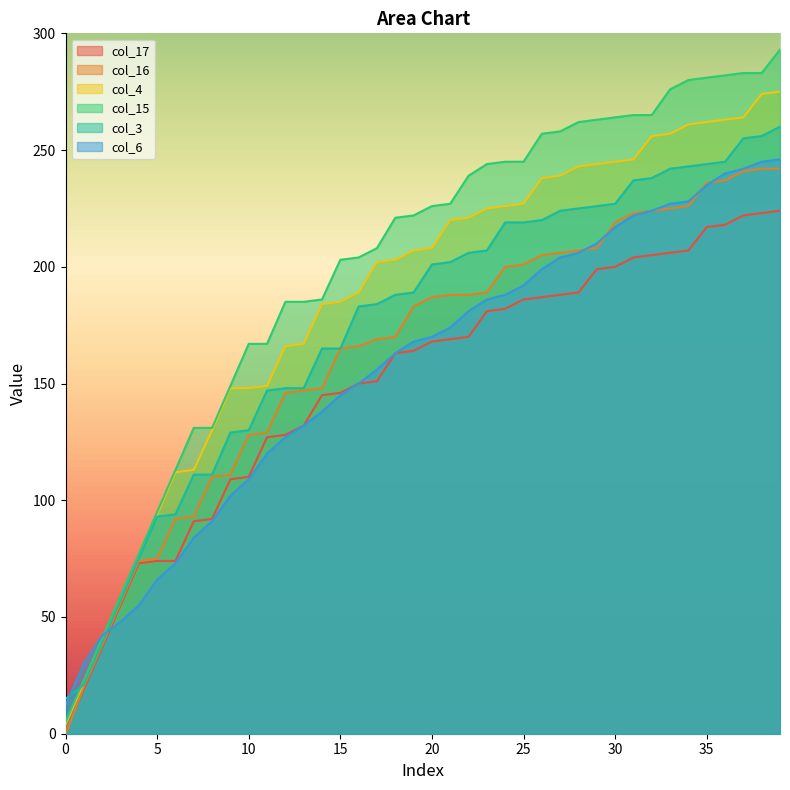

Reading left to right, what are all the values shown in this chart?

col_17: 1	19	37	55	73	74	74	91	92	109	110	127	128	132	145	146	150	151	163	164	168	169	170	181	182	186	187	188	189	199	200	204	205	206	207	217	218	222	223	224
col_16: 0	20	38	56	74	75	92	93	110	111	128	129	146	147	148	165	166	169	170	183	187	188	188	189	200	201	205	206	207	208	219	223	224	225	226	236	237	241	242	242
col_4: 4	22	40	58	76	94	112	113	130	148	148	149	166	167	184	185	189	202	203	207	208	220	221	225	226	227	238	239	243	244	245	246	256	257	261	262	263	264	274	275
col_15: 5	23	41	59	77	95	113	131	131	149	167	167	185	185	186	203	204	208	221	222	226	227	239	244	245	245	257	258	262	263	264	265	265	276	280	281	282	283	283	293
col_3: 15	21	39	57	75	93	94	111	111	129	130	147	148	148	165	165	183	184	188	189	201	202	206	207	219	219	220	224	225	226	227	237	238	242	243	244	245	255	256	260
col_6: 12	30	42	48	55	66	73	84	91	102	109	120	127	132	138	145	150	156	163	168	170	174	181	186	188	192	199	204	206	210	217	222	224	227	228	235	240	242	245	246